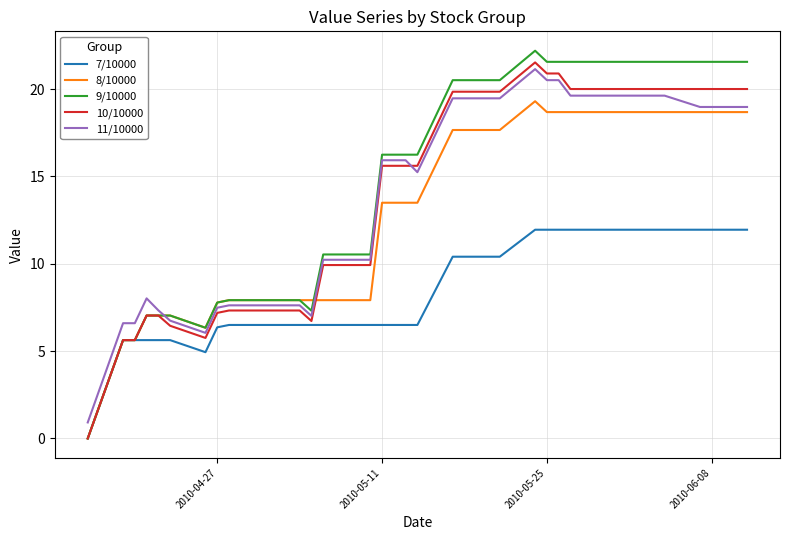

True or false: 11/10000 and 7/10000 cross at least once.

False